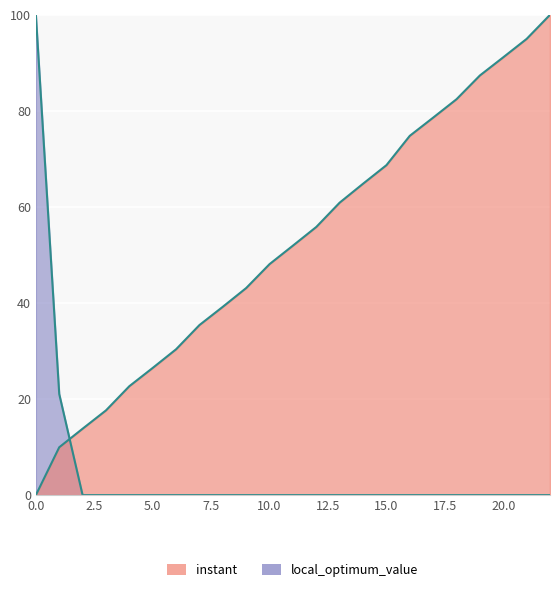

Count the number of categories in the chart.

23